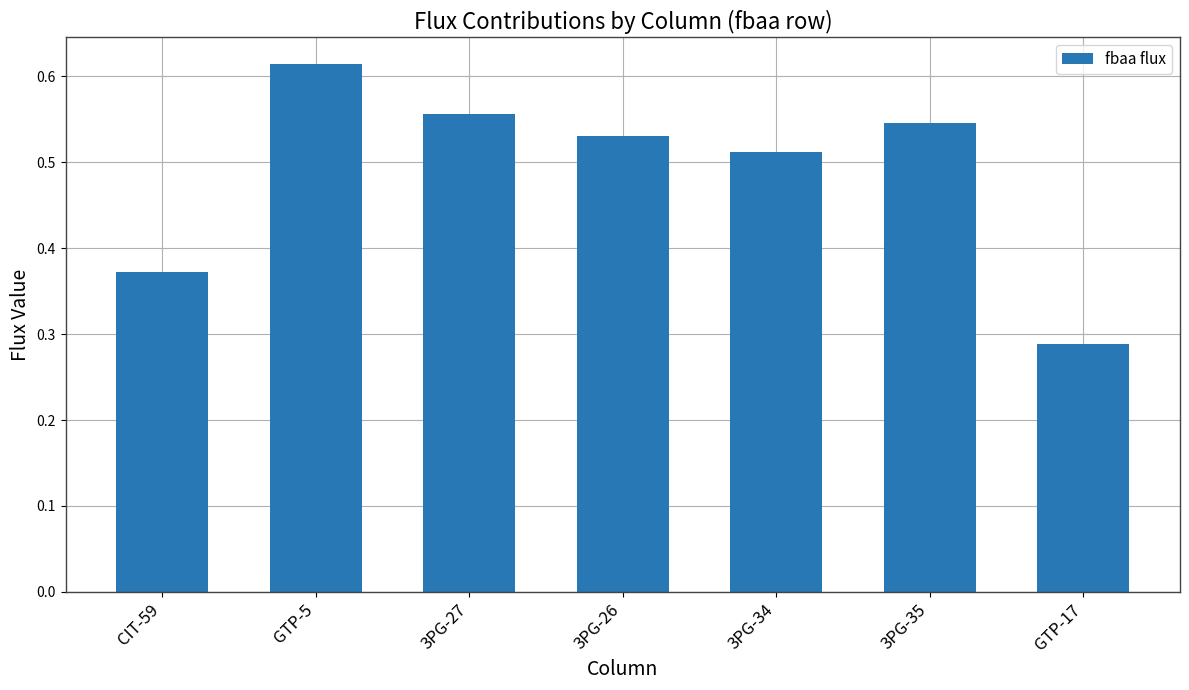

What is the change in value from GTP-5 to 3PG-26?

-0.1